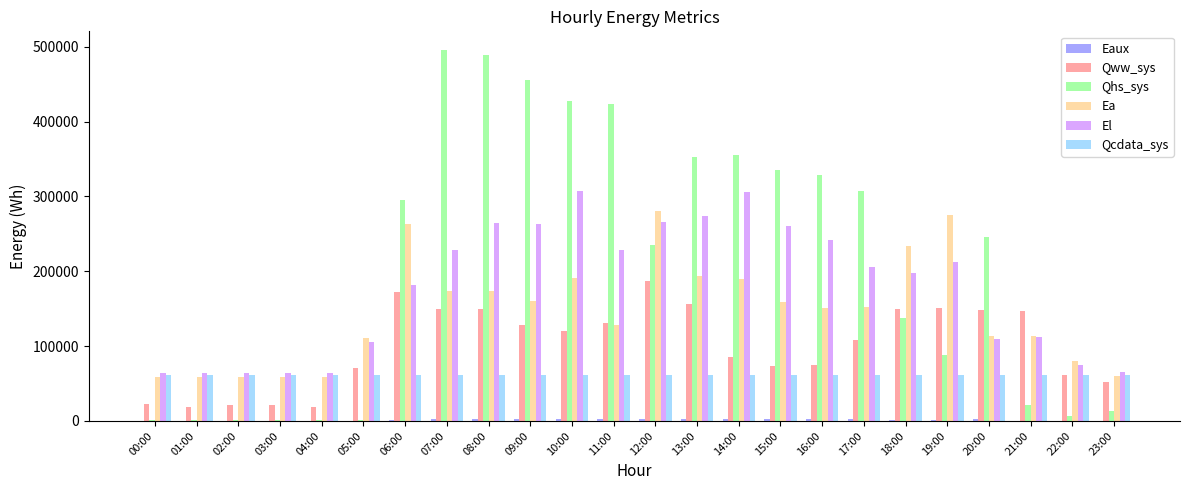

Count the number of data series in this chart.

6